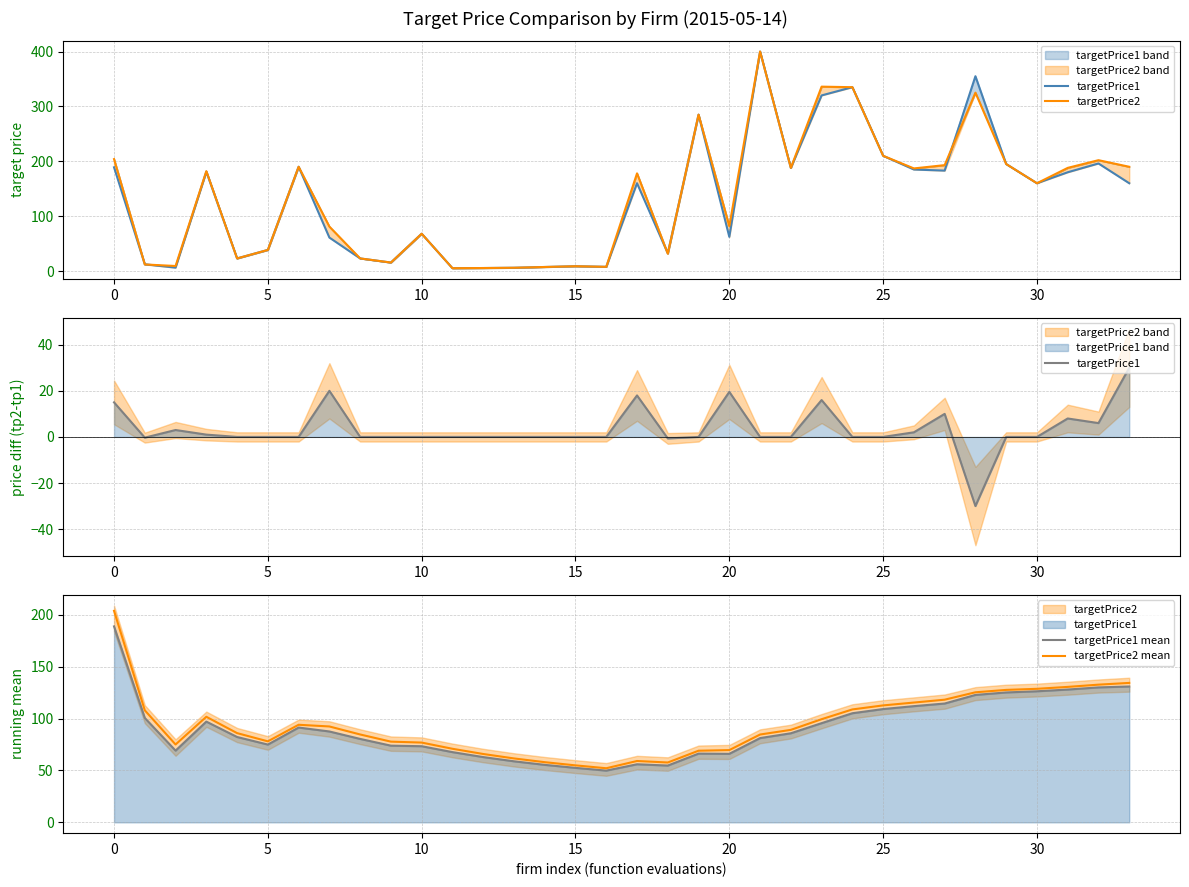

Reading left to right, list all the values displayed in this chart.

targetPrice1: 15.0	-0.3	3.0	1.0	0.0	0.0	0.0	20.0	0.0	0.0	0.0	0.0	0.0	0.0	0.0	0.0	0.0	18.0	-0.7	0.0	19.5	0.0	0.0	16.0	0.0	0.0	2.0	10.0	-30.0	0.0	0.0	8.0	6.0	30.0
targetPrice2: 204.0	12.0	9.2	182.0	23.0	38.5	190.0	81.0	23.0	15.5	68.0	5.2	5.5	6.0	7.4	8.8	7.7	178.0	31.6	285.0	81.8	400.0	188.0	336.0	335.0	210.0	187.0	193.0	325.0	195.0	160.0	188.0	202.0	190.0
targetPrice1 mean: 189.0	100.7	69.2	97.1	82.3	75.0	91.4	87.6	80.4	74.0	73.4	67.7	62.9	58.9	55.4	52.5	49.9	56.0	54.8	66.3	66.1	81.3	85.9	95.7	105.2	109.3	112.1	114.6	122.9	125.3	126.4	128.1	130.1	131.0
targetPrice2 mean: 204.0	108.0	75.1	101.8	86.0	78.1	94.1	92.5	84.7	77.8	76.9	71.0	65.9	61.6	58.0	54.9	52.2	59.2	57.7	69.1	69.7	84.7	89.2	99.5	108.9	112.8	115.5	118.3	125.4	127.7	128.8	130.6	132.8	134.5